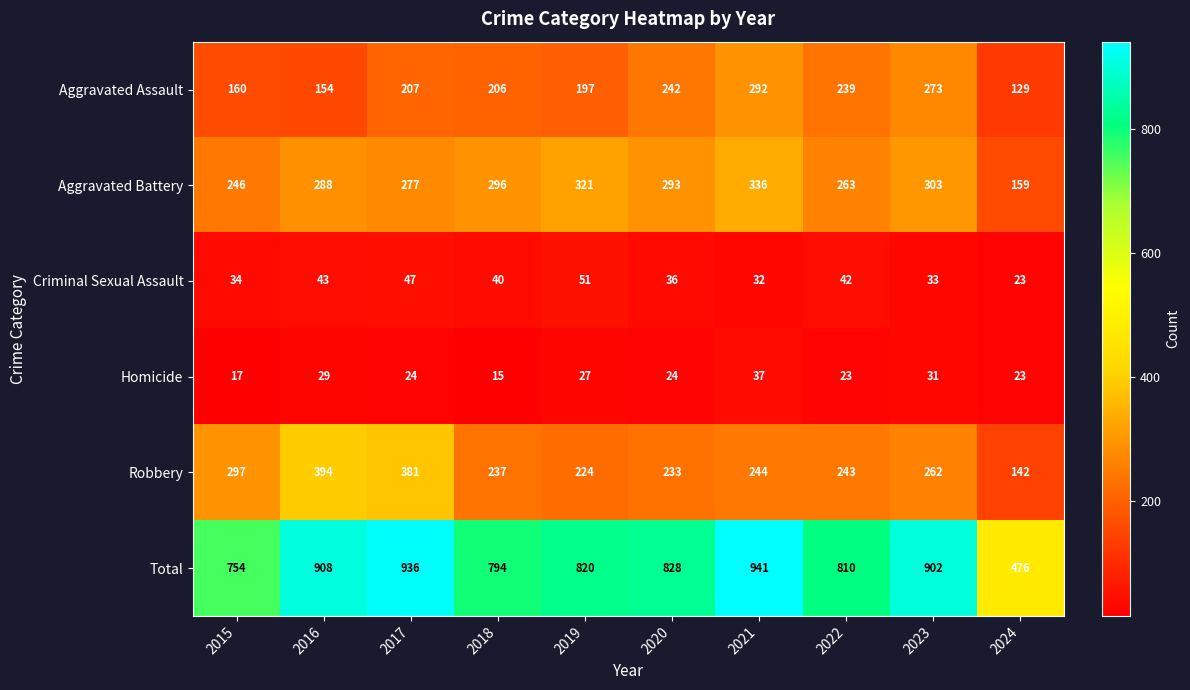

The Homicide series shows 16 at 2016. True or false?

False